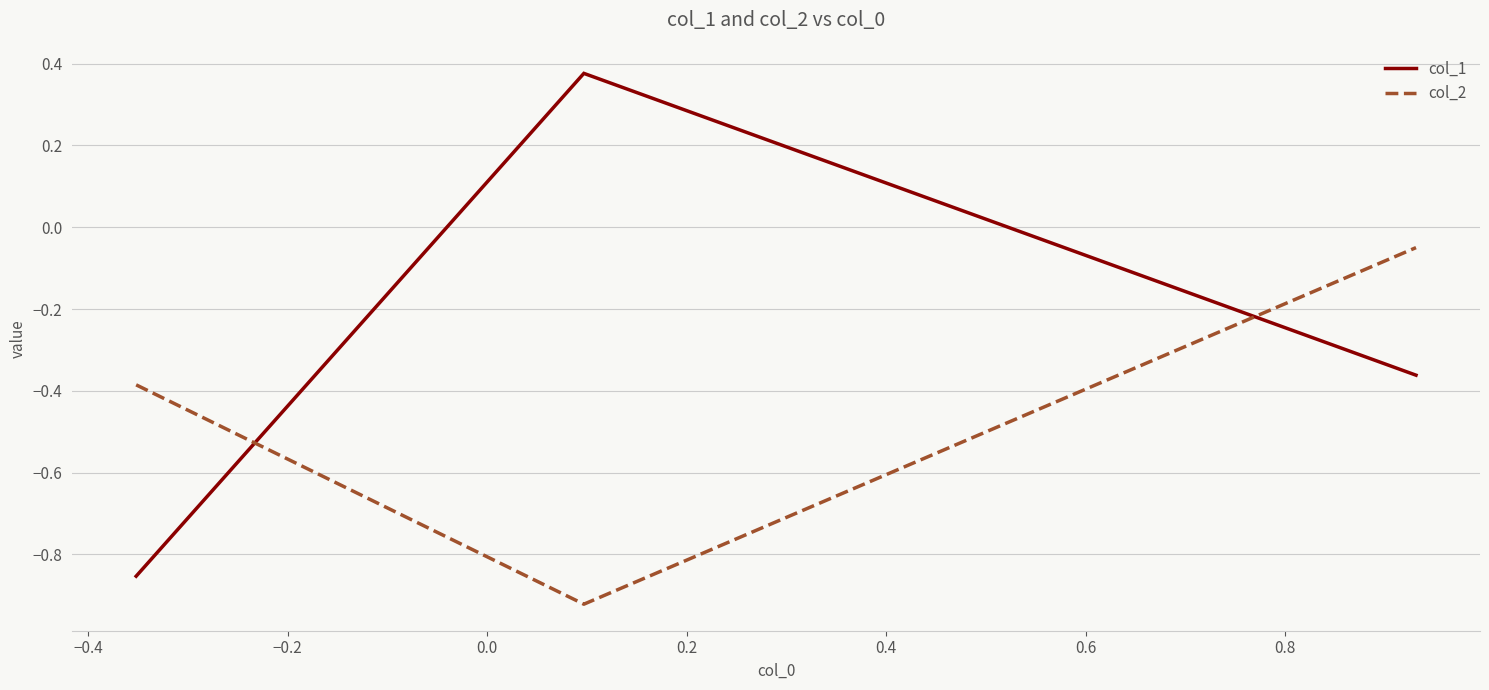

List the series in order of their peak value, lowest first.

col_2, col_1